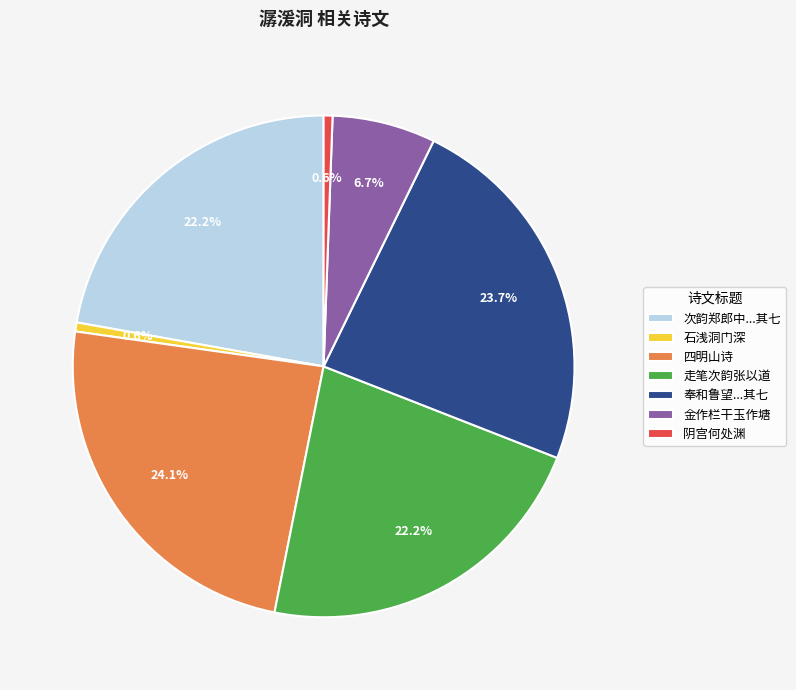

What percentage is NOT represented by 次韵郑郎中...其七?

77.8%